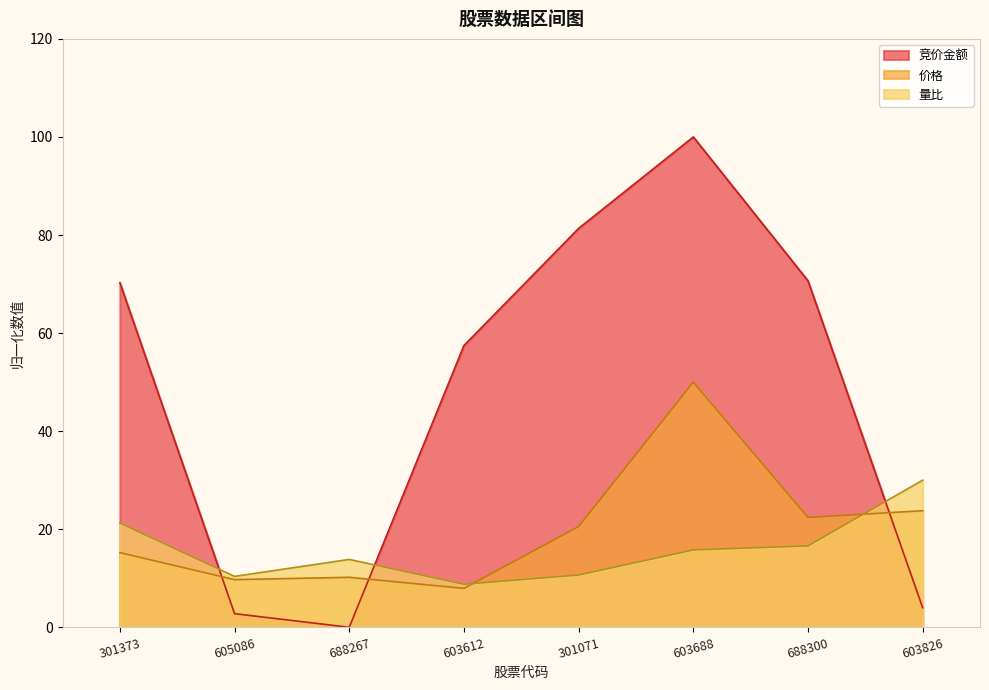

In 价格, how many points are higher than both neighbors (excluding endpoints)?

2